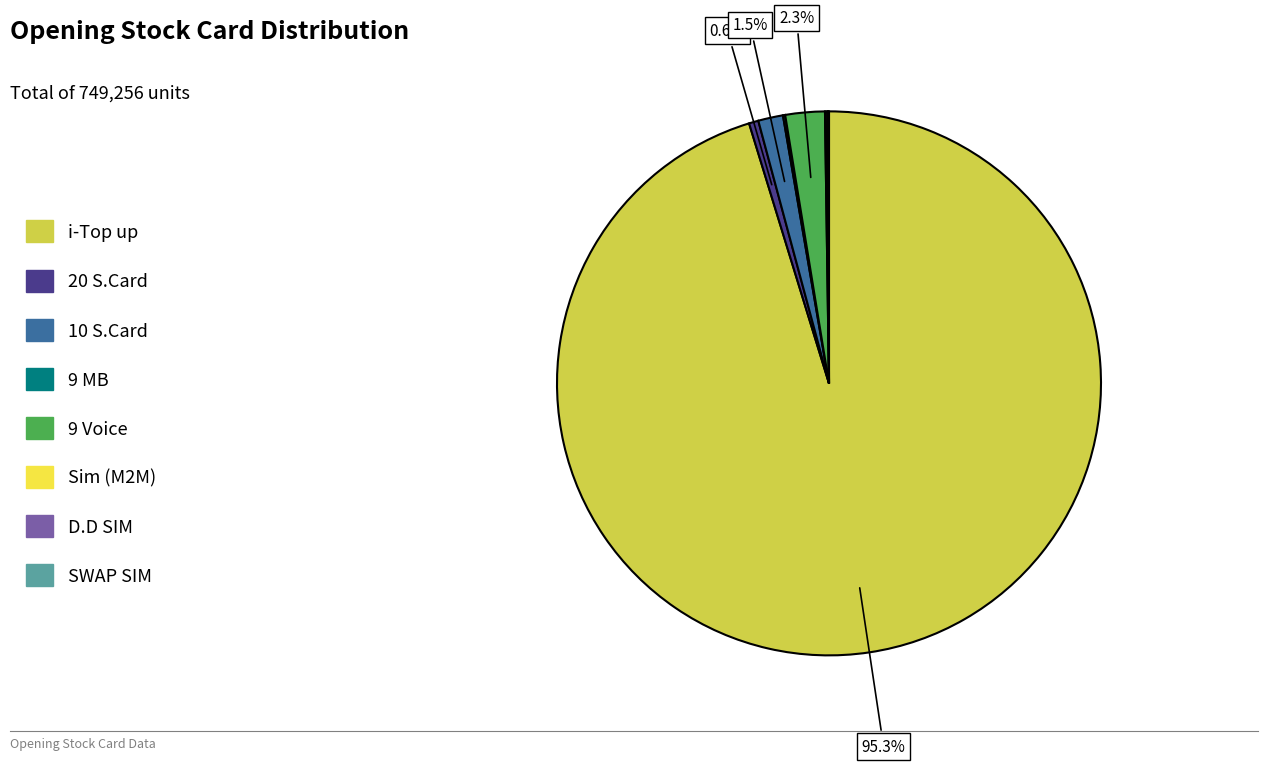

What portion of the pie excludes 20 S.Card?

99.4%